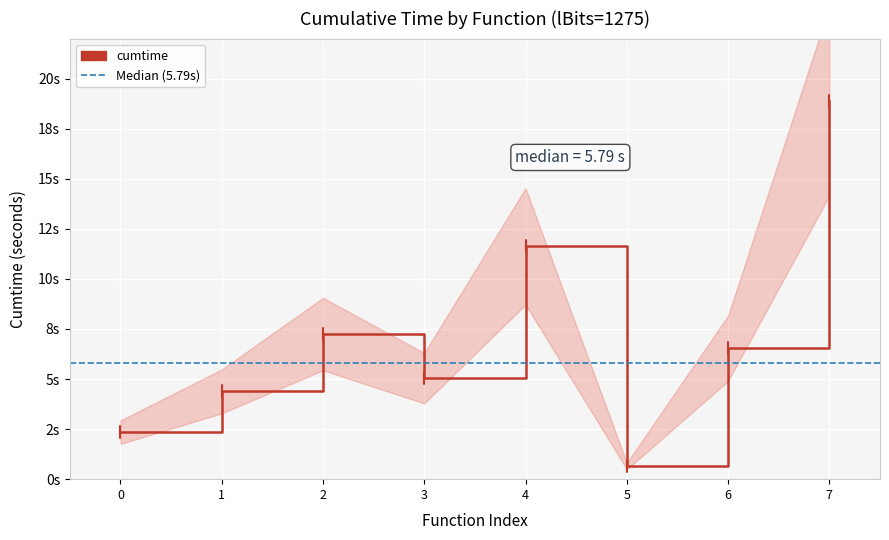

What is the change in value from 0 to 3?

+2.7